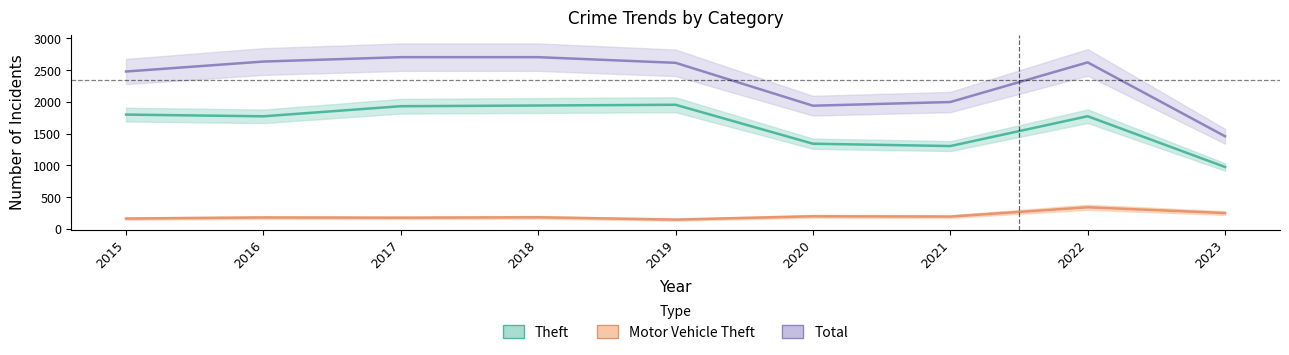

What is the approximate value of Motor Vehicle Theft at 2021, to the nearest 5?

190